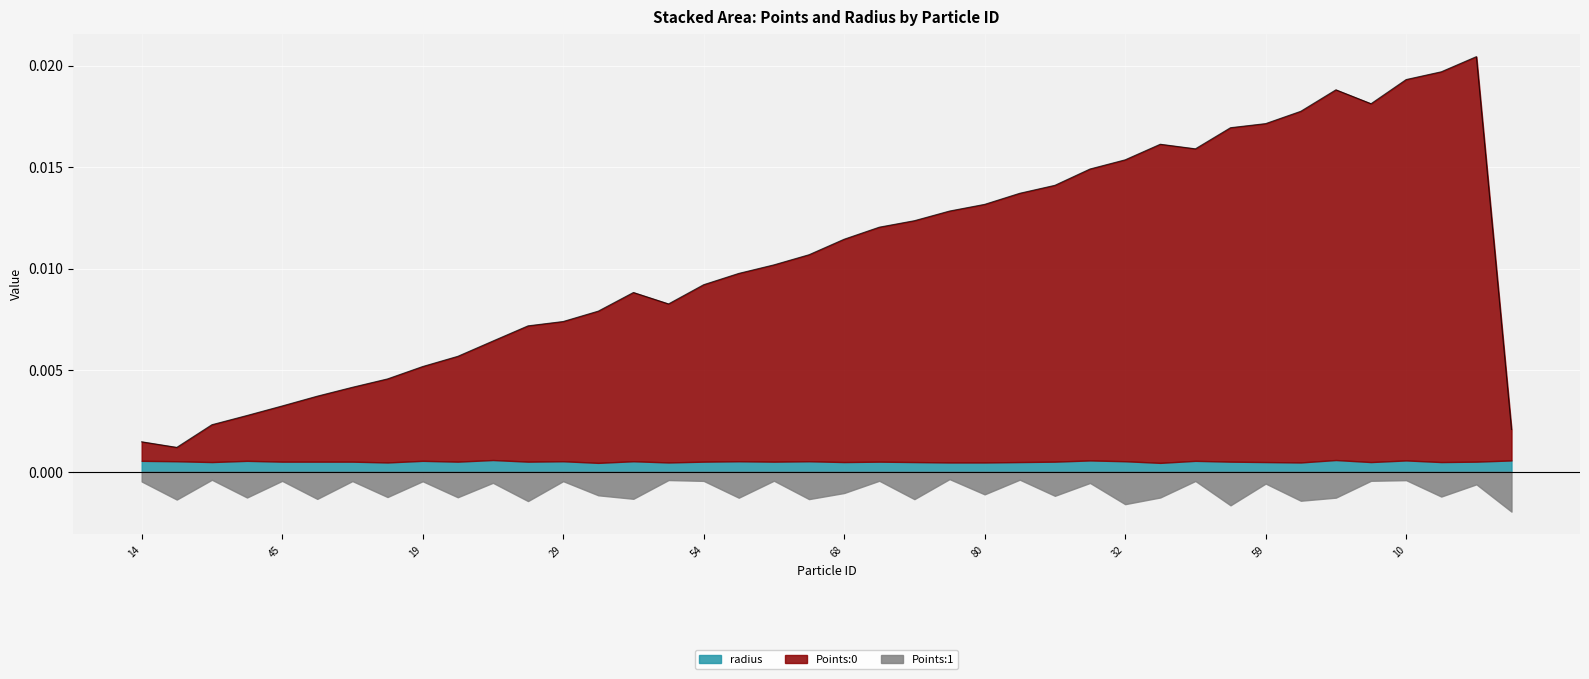

At how many categories does at least one series exceed 0?

40